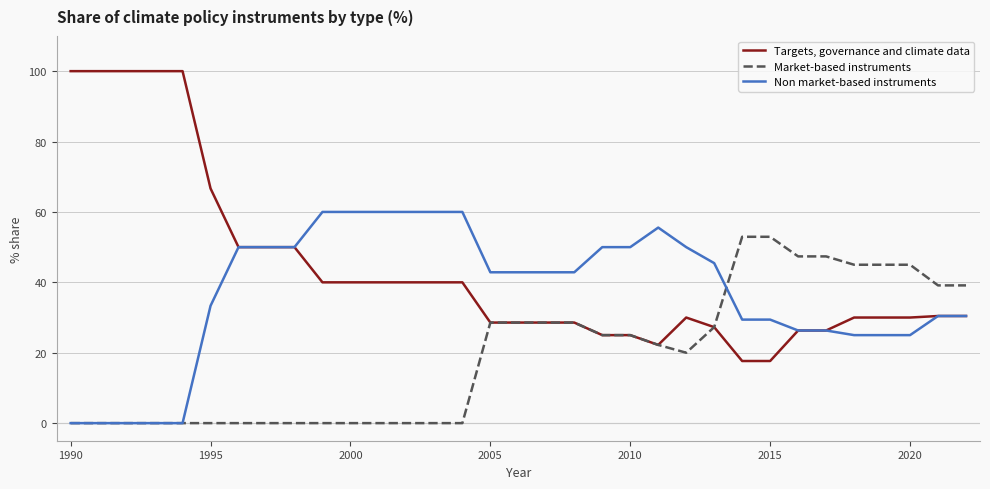

Which series has the largest total across all categories?

Targets, governance and climate data